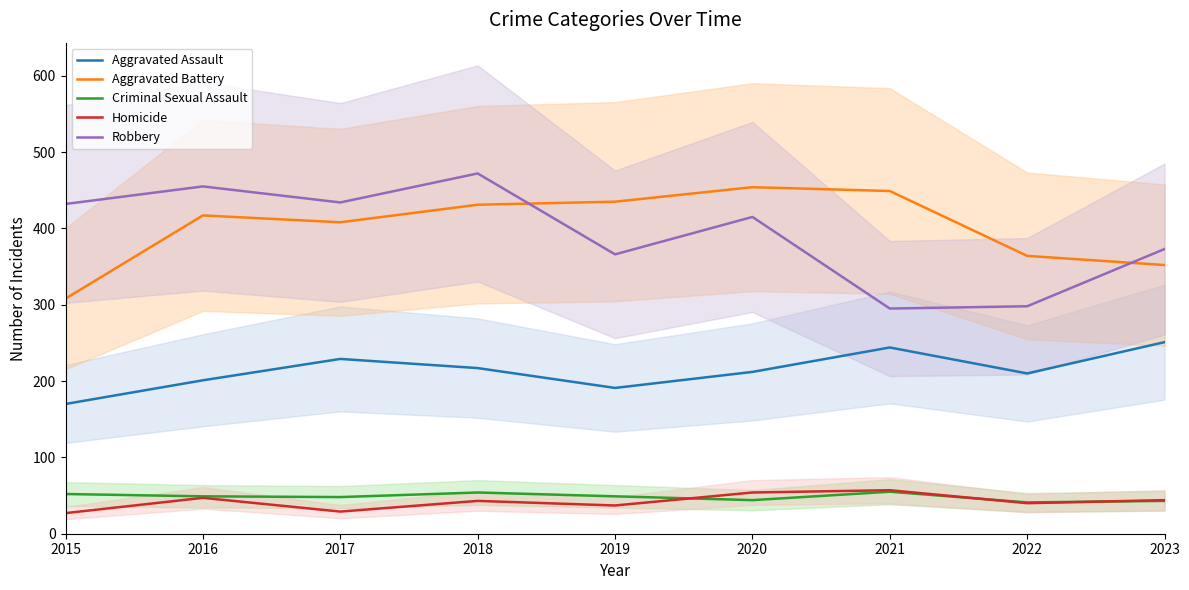

What is the value of the Homicide point at the 1st from the left?

27